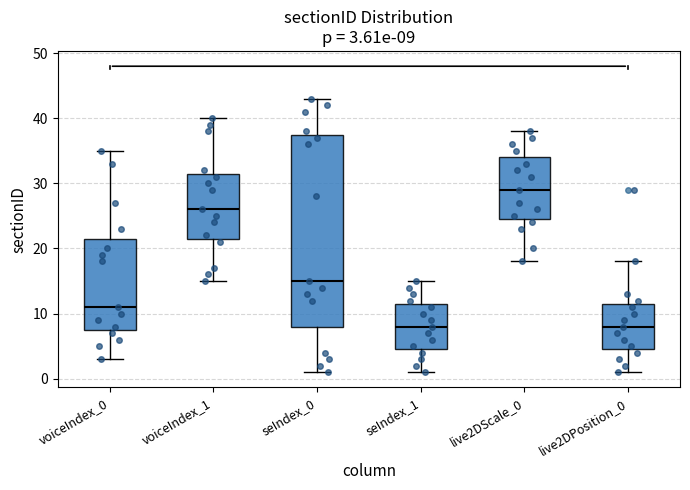

Which box is the tallest, from its lower edge to its upper edge?

seIndex_0